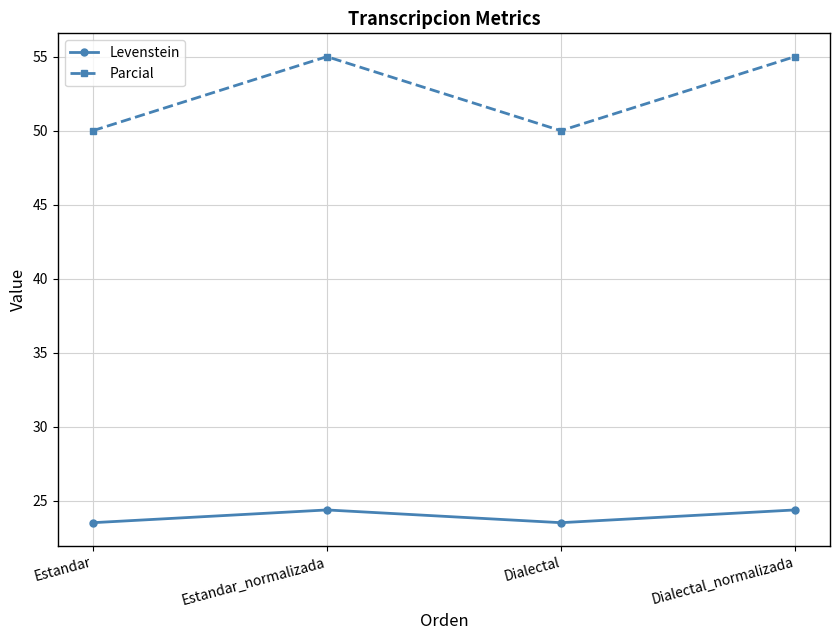

Which series has the largest total across all categories?

Parcial